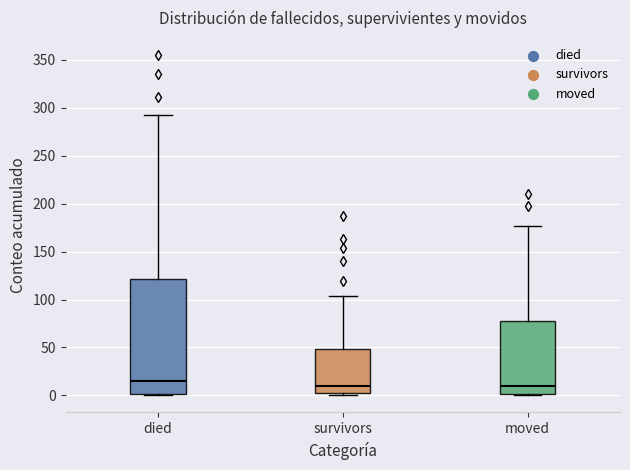

Reading left to right, transcribe this box plot: for each box, give where its median line is, the range the box spans, and where its two whiskers end, as read against the y-axis. The values are not printed on the chart, so give them approximately, as read against the axis.

died: median 15, box 0 to 120, whiskers 0 to 290
survivors: median 10, box 5 to 50, whiskers 0 to 105
moved: median 10, box 0 to 80, whiskers 0 to 175